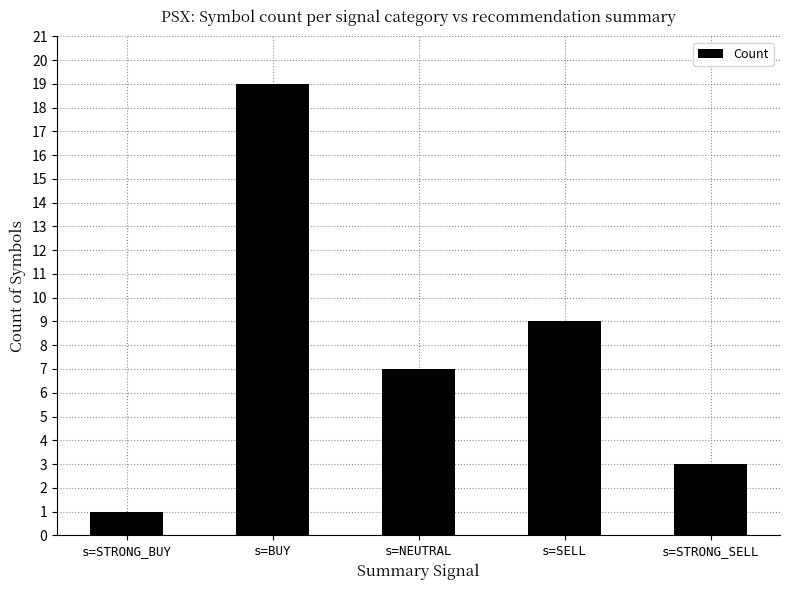

At which label does the data first exceed 7?

s=BUY